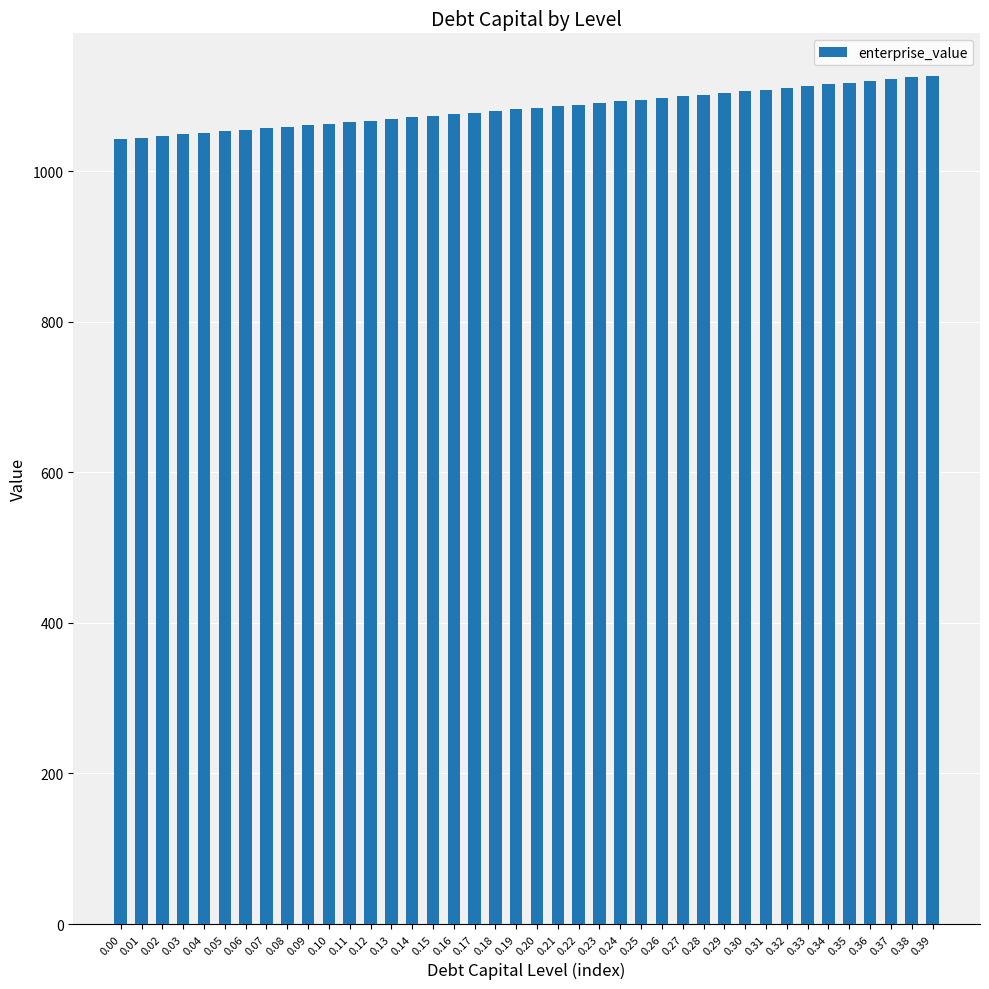

What is the change in value from 0.09 to 0.34?

+54.3